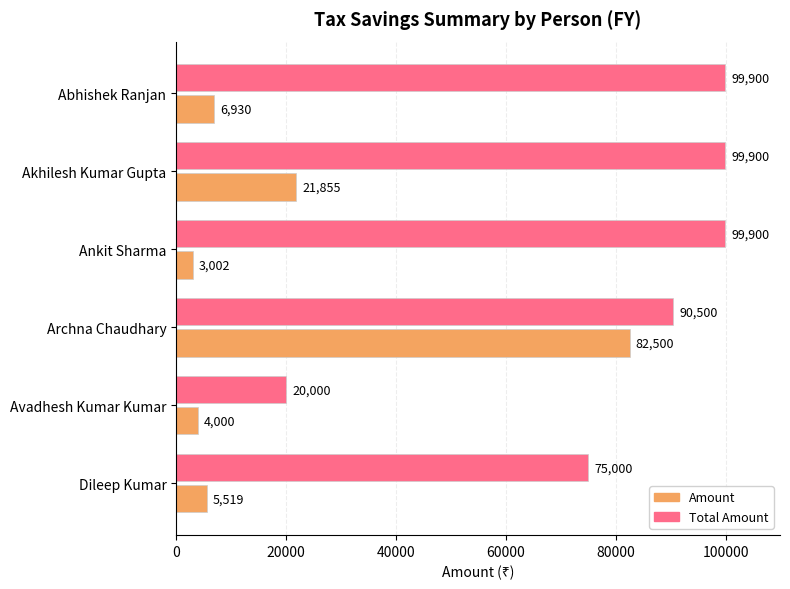

The Total Amount series shows 20000 at Avadhesh Kumar Kumar. True or false?

True